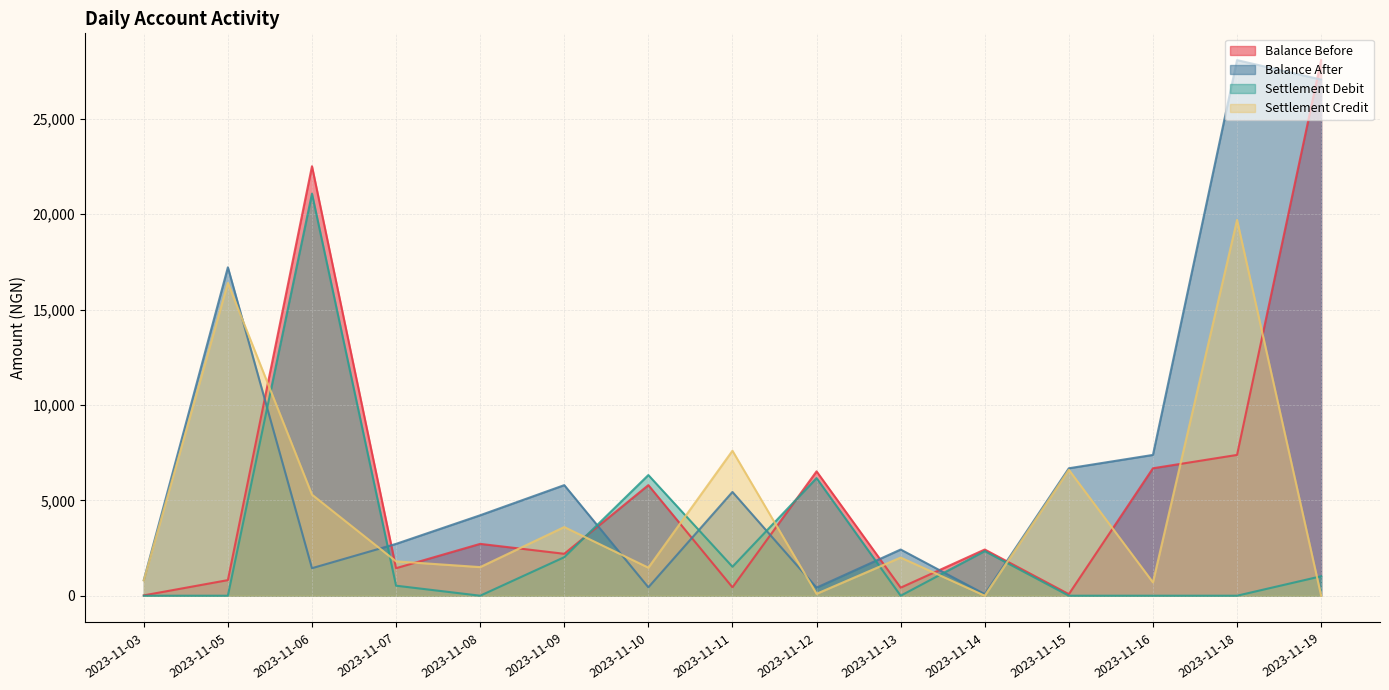

True or false: Settlement Credit has a value of 997 at 2023-11-16.

False